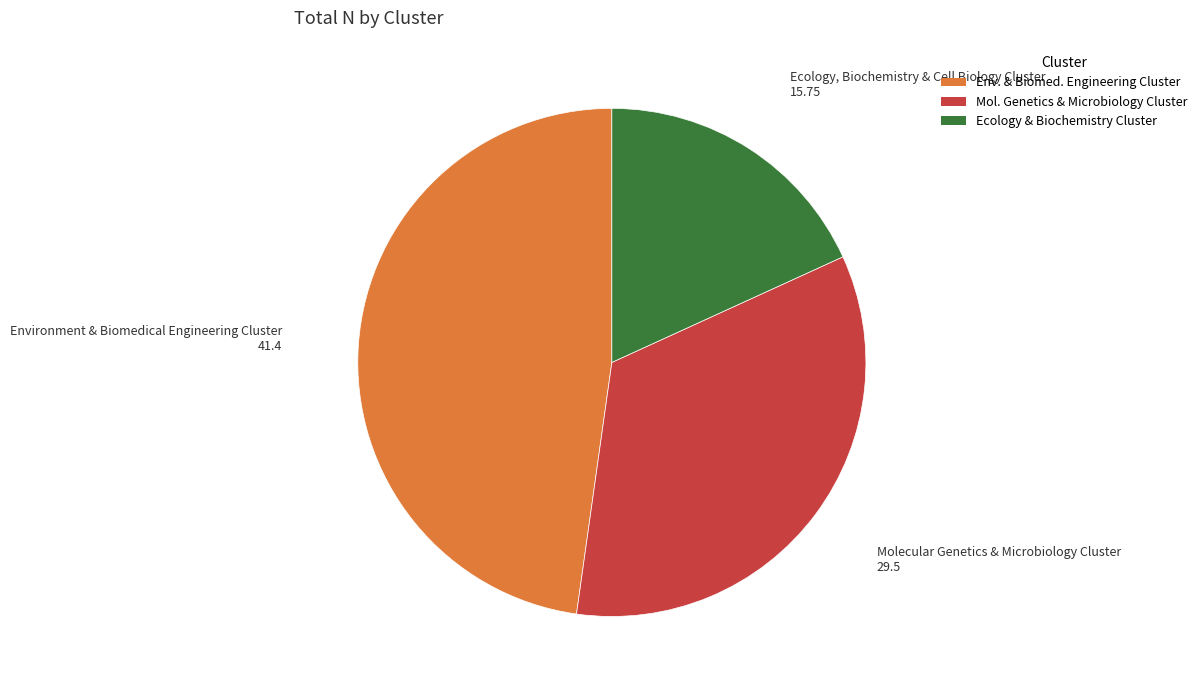

Is the sum of Ecology, Biochemistry & Cell Biology Cluster and Environment & Biomedical Engineering Cluster greater than half?

Yes